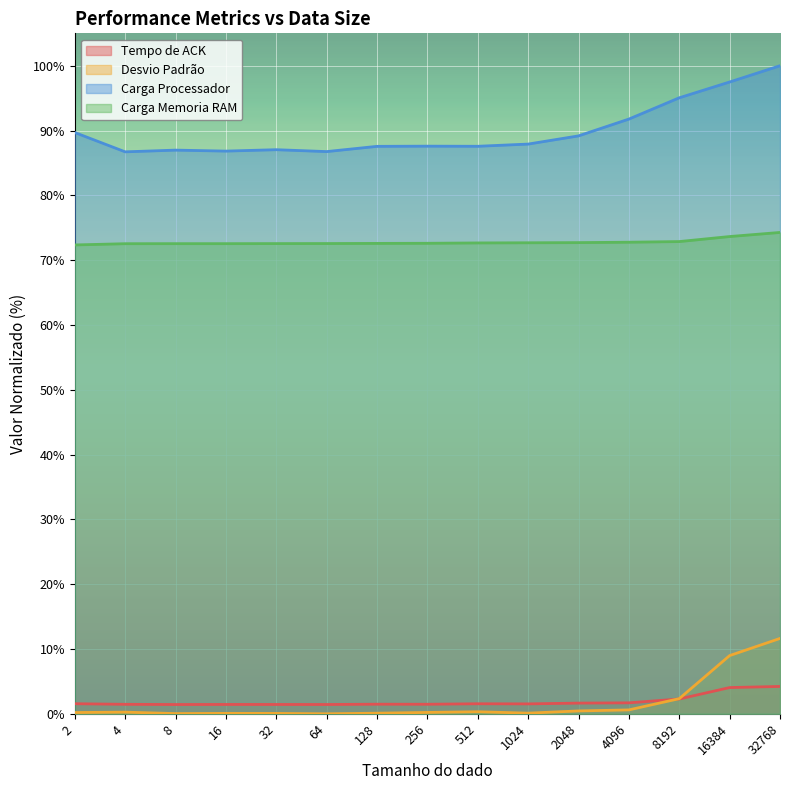

What is the total value across all series at 16384?

184.2